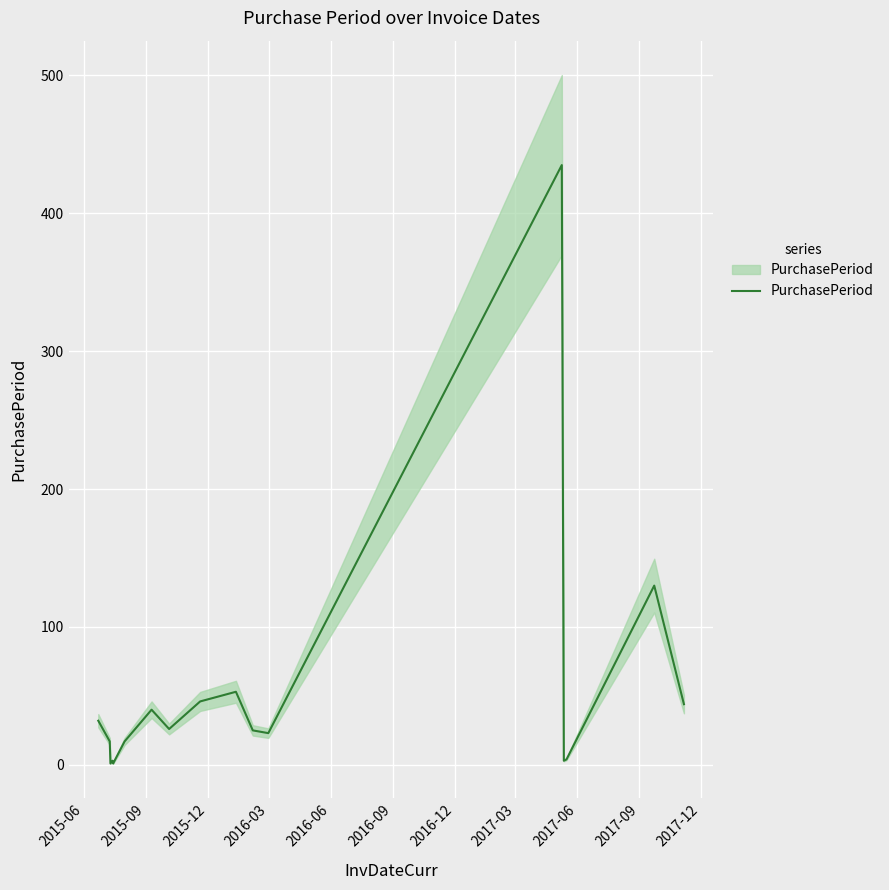

Reading left to right, what are all the values shown in this chart?

32	17	1	3	1	17	40	26	46	53	25	23	435	3	4	130	44